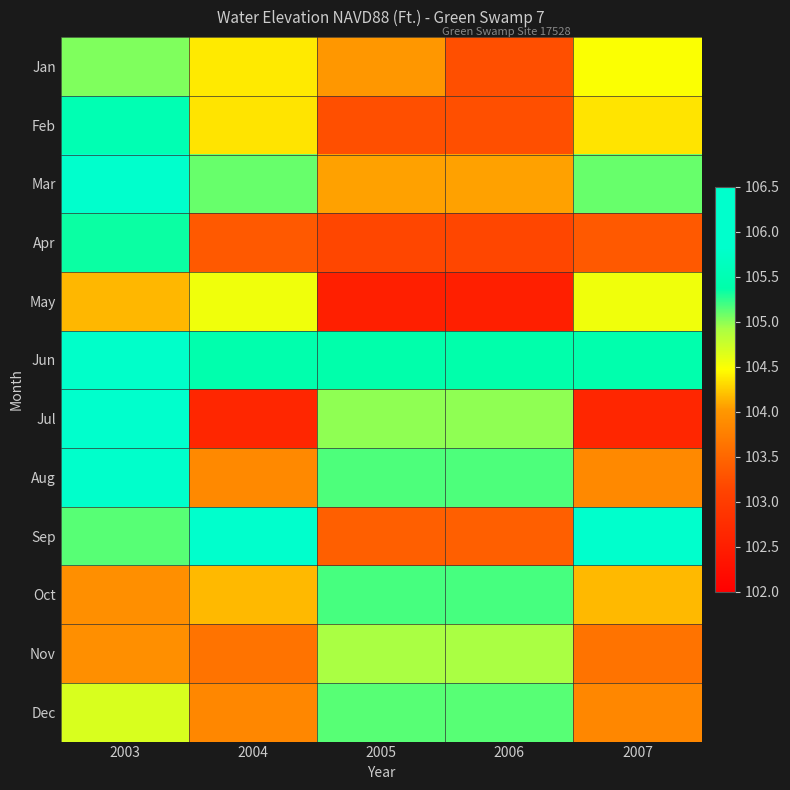

Reading left to right, extract all data points from this chart.

Jan: 2003=105.0	2004=104.4	2005=104.0	2006=103.2	2007=104.5
Feb: 2003=105.5	2004=104.4	2005=103.2	2006=103.2	2007=104.4
Mar: 2003=105.9	2004=105.1	2005=104.1	2006=104.1	2007=105.1
Apr: 2003=105.3	2004=103.4	2005=103.2	2006=103.2	2007=103.4
May: 2003=104.2	2004=104.5	2005=102.5	2006=102.5	2007=104.5
Jun: 2003=105.8	2004=105.4	2005=105.4	2006=105.4	2007=105.4
Jul: 2003=105.9	2004=102.6	2005=105.0	2006=105.0	2007=102.6
Aug: 2003=105.8	2004=103.9	2005=105.2	2006=105.2	2007=103.9
Sep: 2003=105.1	2004=105.8	2005=103.4	2006=103.4	2007=105.8
Oct: 2003=103.9	2004=104.2	2005=105.2	2006=105.2	2007=104.2
Nov: 2003=103.9	2004=103.6	2005=104.9	2006=104.9	2007=103.6
Dec: 2003=104.7	2004=103.8	2005=105.1	2006=105.1	2007=103.8